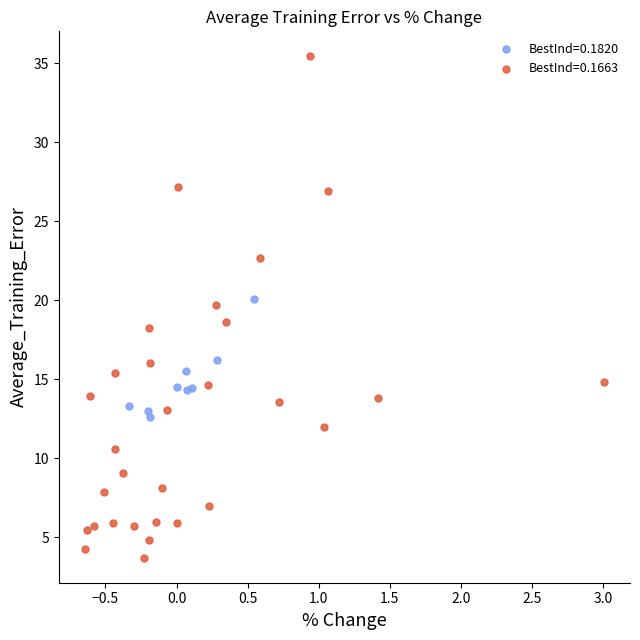

Which series reaches the maximum Y coordinate?

BestInd=0.1663